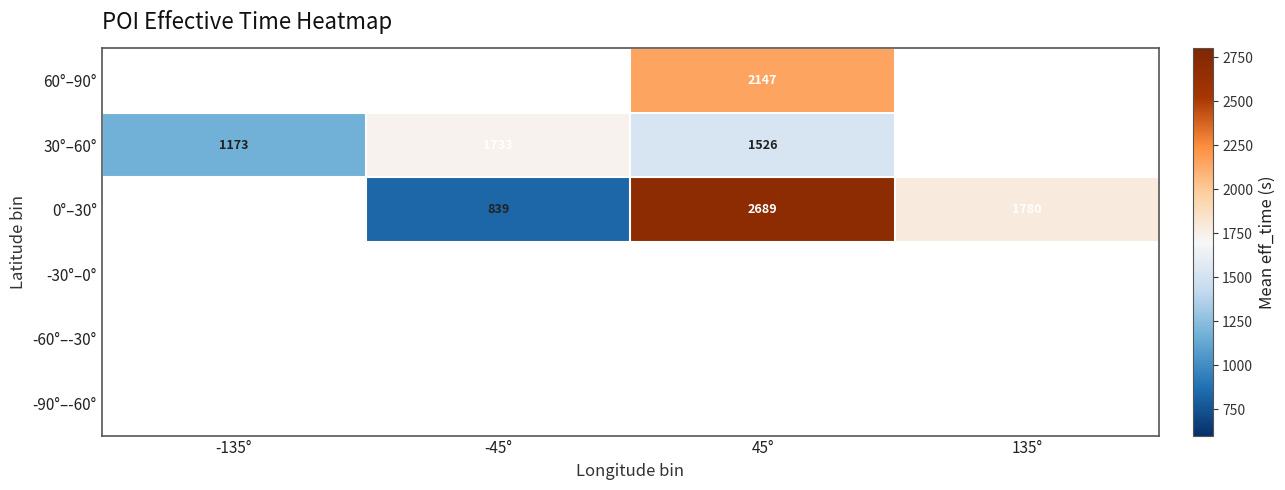

Is it true that 0°–30° equals 2689 at 45°?

True